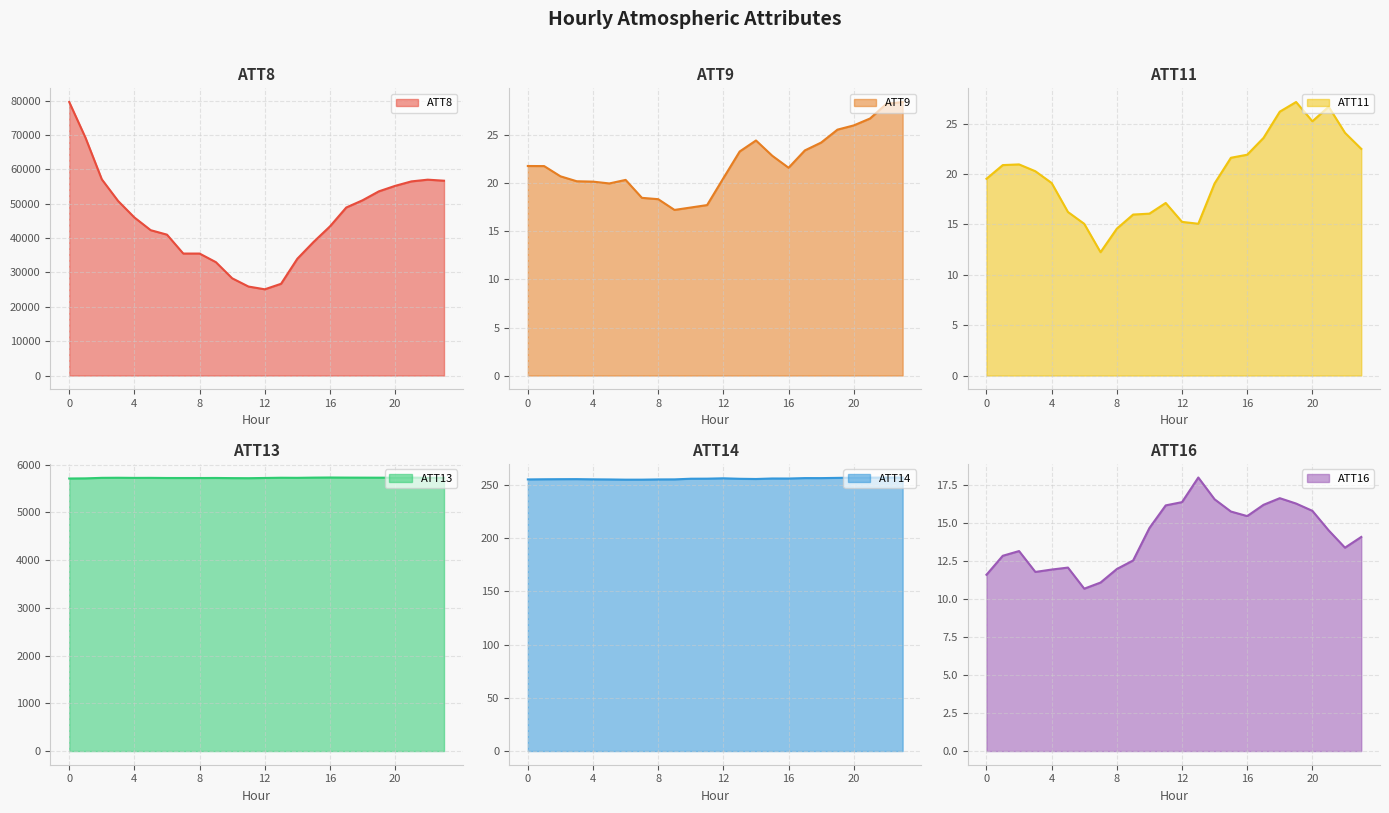

What is the value of the ATT13 point at the 1st from the left?

5710.8